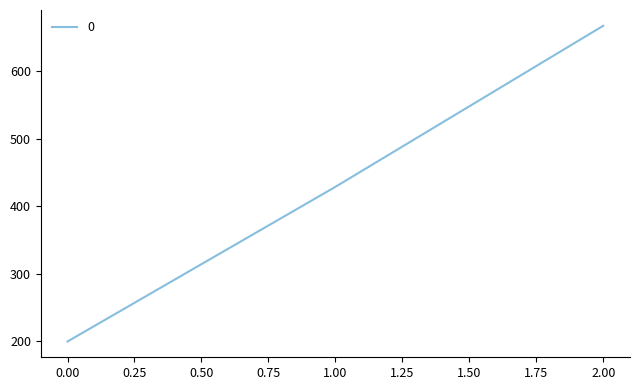

What is the sum of all values?

1295.2